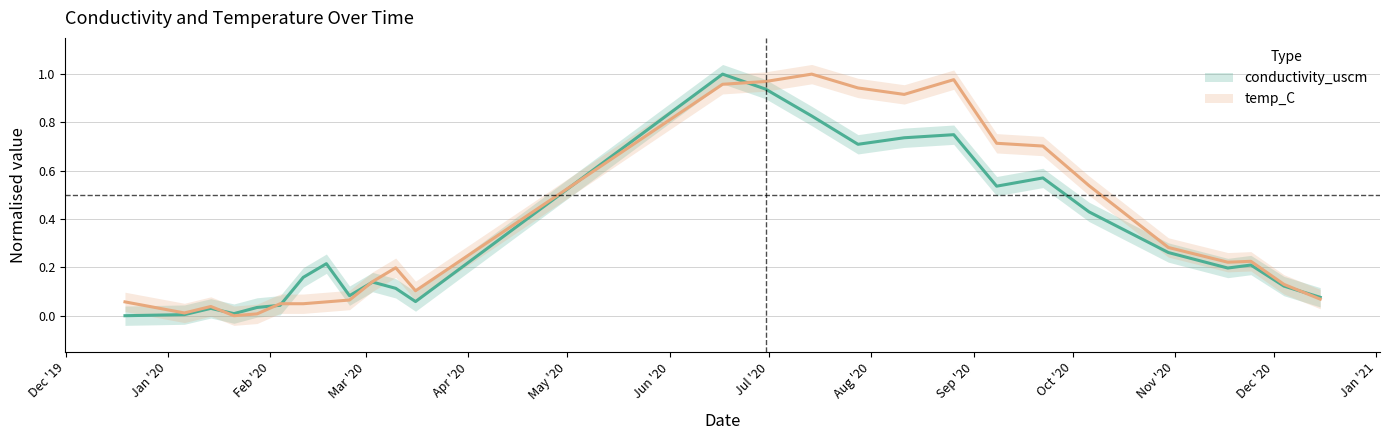

How many values in the temp_C series exceed 0?

25